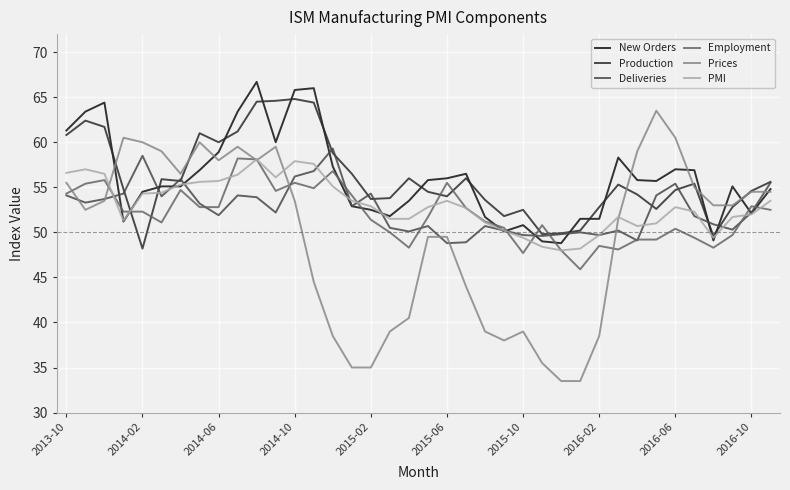

Which series has the widest spread of values?

Prices